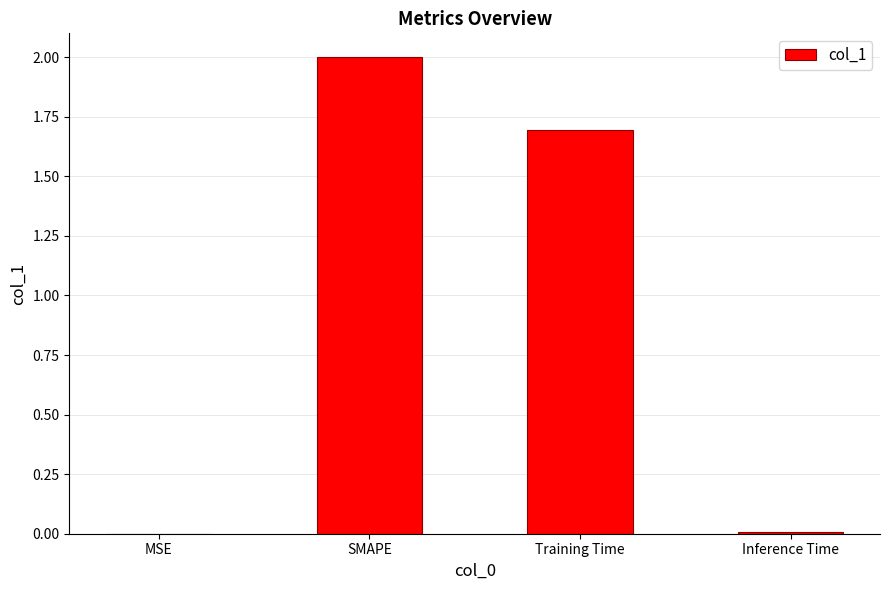

What is the average value?

0.9